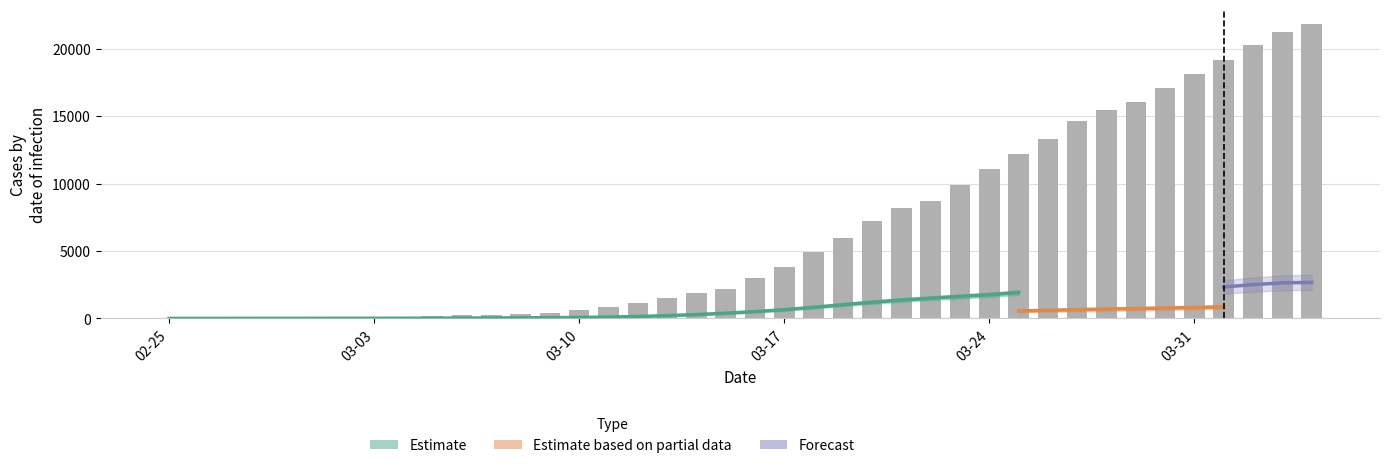

Rank the categories by GE value from highest to lowest.

2020-04-04, 2020-04-03, 2020-04-02, 2020-04-01, 2020-03-31, 2020-03-30, 2020-03-29, 2020-03-28, 2020-03-27, 2020-03-26, 2020-03-25, 2020-03-24, 2020-03-23, 2020-03-22, 2020-03-21, 2020-03-20, 2020-03-19, 2020-03-18, 2020-03-17, 2020-03-16, 2020-03-15, 2020-03-14, 2020-03-13, 2020-03-12, 2020-03-11, 2020-03-10, 2020-03-09, 2020-03-08, 2020-03-07, 2020-03-06, 2020-03-05, 2020-03-04, 2020-03-03, 2020-03-02, 2020-03-01, 2020-02-29, 2020-02-28, 2020-02-26, 2020-02-27, 2020-02-25